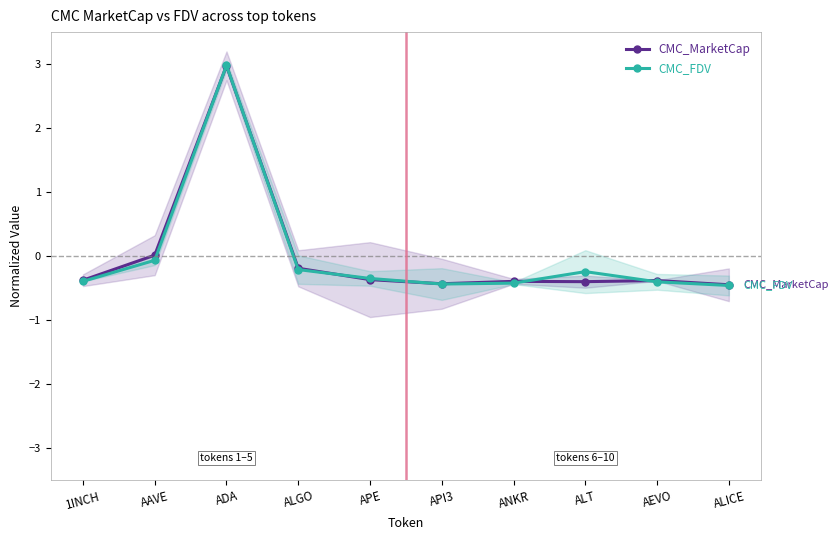

In CMC_MarketCap, how many points are lower than both neighbors (excluding endpoints)?

2